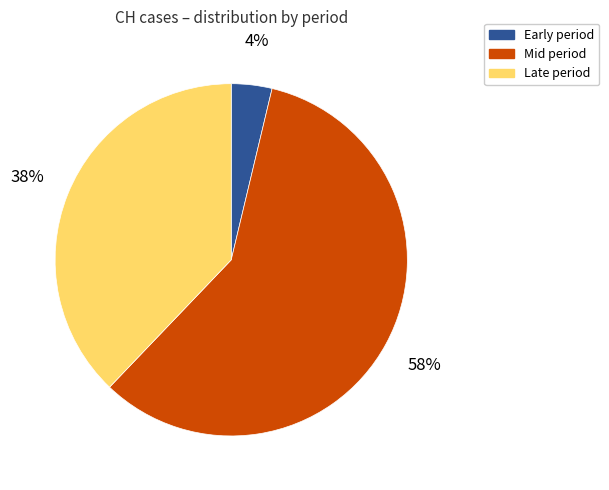

Rank the categories by value from lowest to highest.

Early period, Late period, Mid period